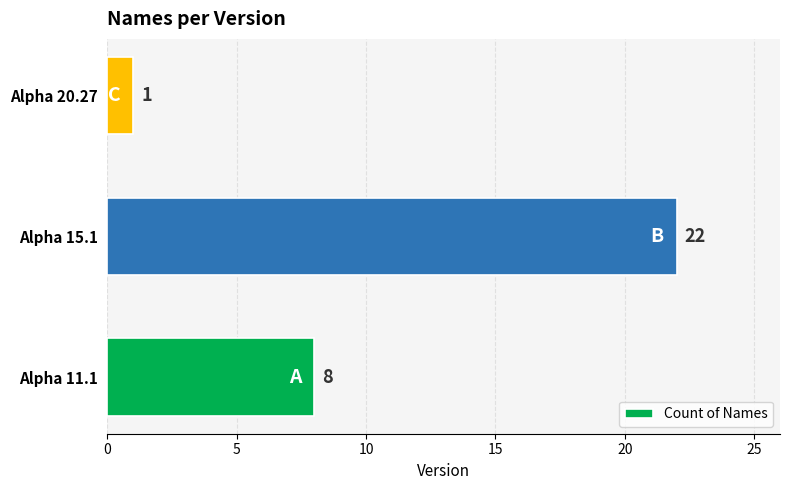

Are the bars horizontal?

Yes